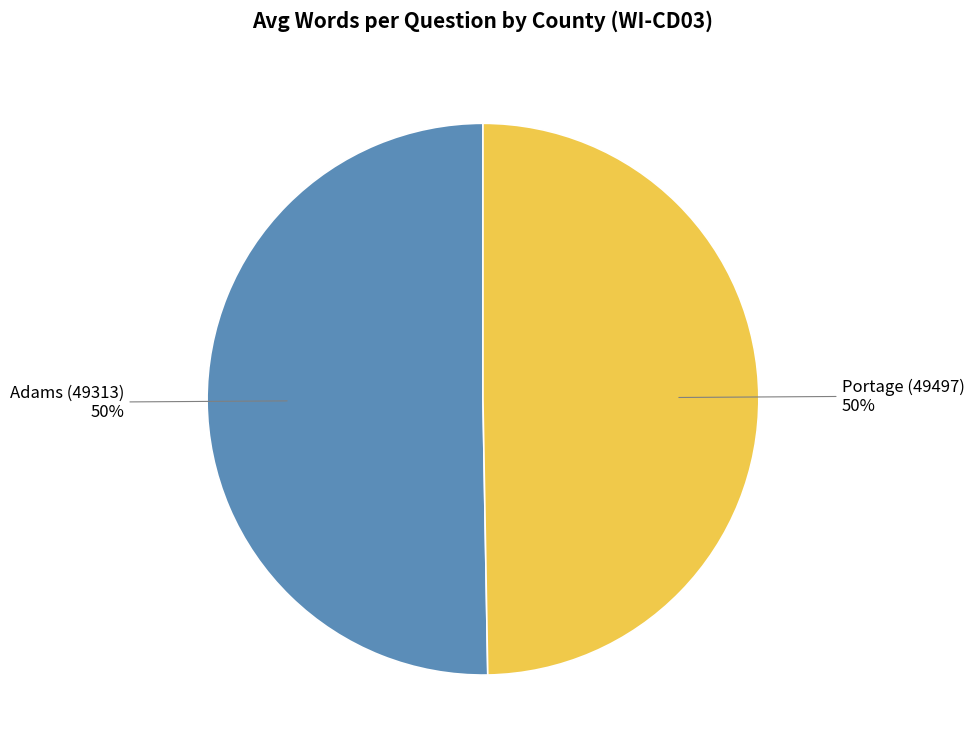

To the nearest percent, what is the average slice percentage?

50%